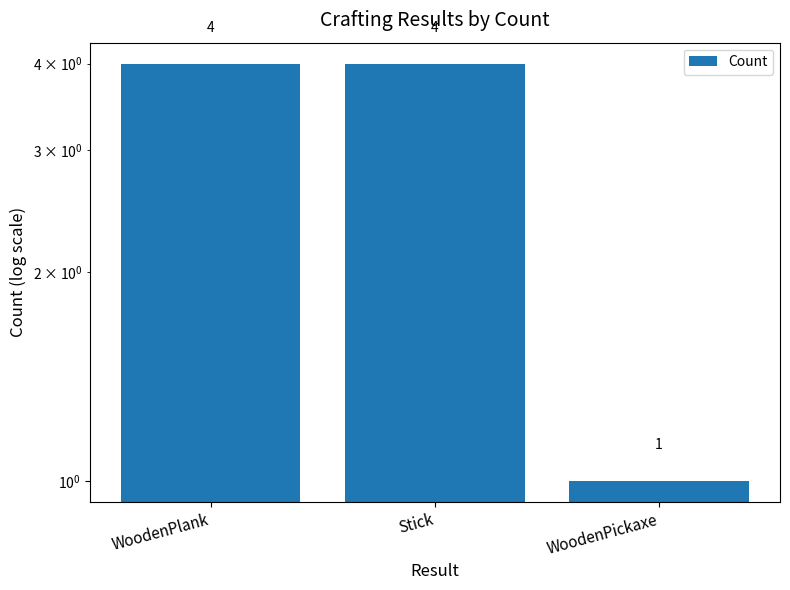

What is the label of the 1st bar from the left?

WoodenPlank